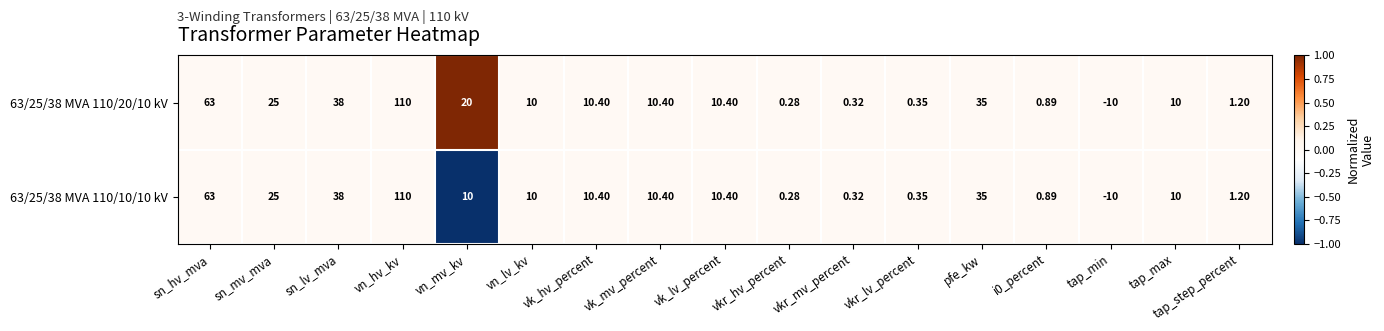

At which label is 63/25/38 MVA 110/20/10 kV closest to 50?

sn_lv_mva